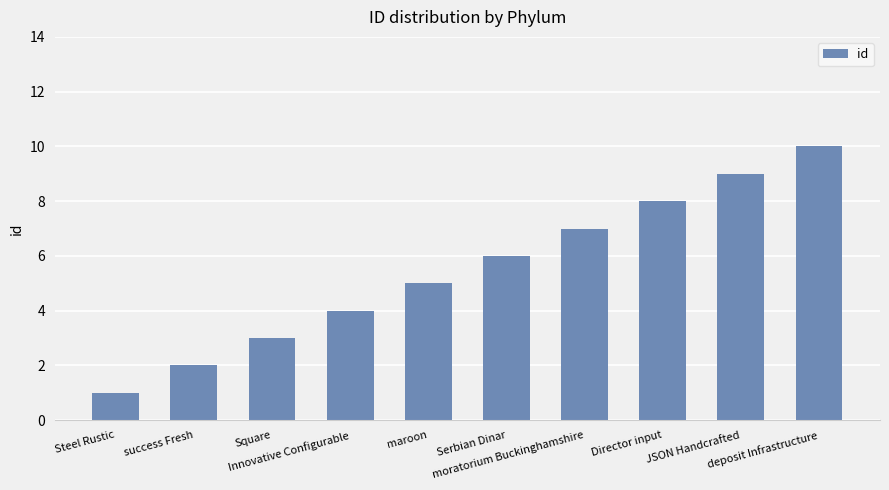

True or false: the data shows 4 at Innovative Configurable.

True